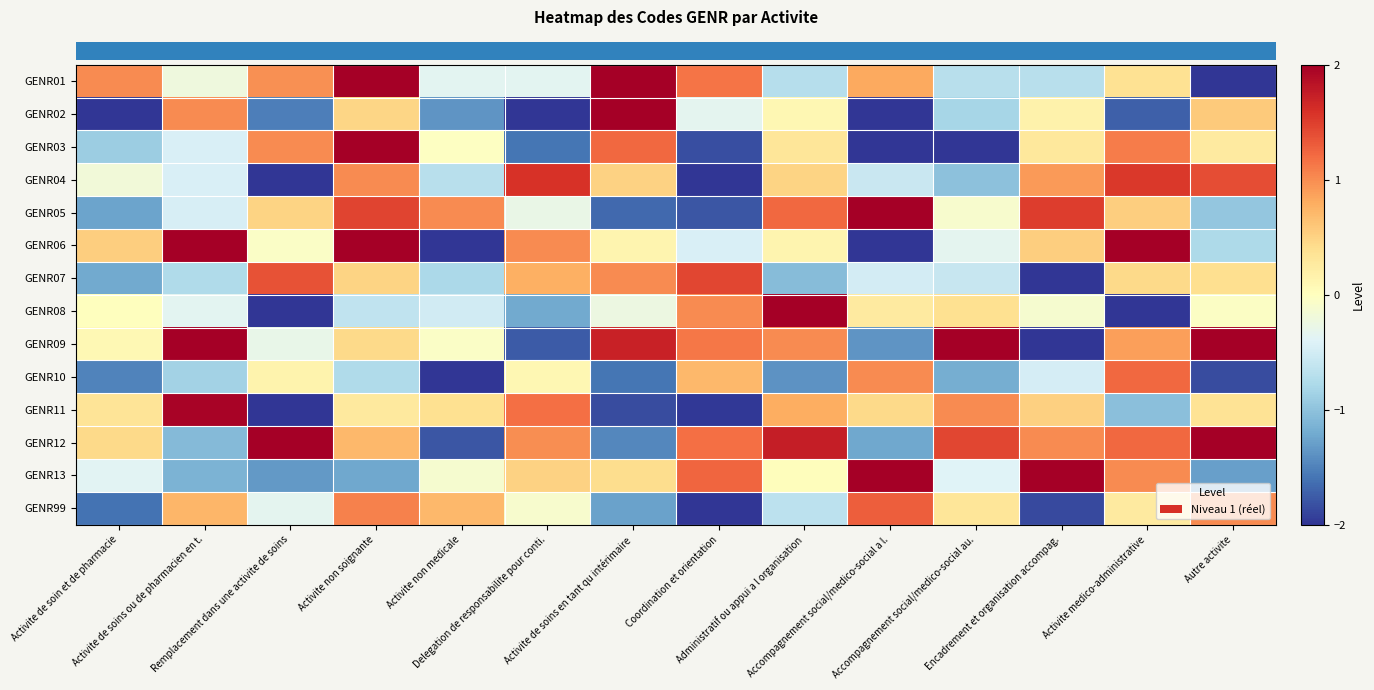

Reading left to right, what are all the values shown in this chart?

row_0: 1.0	-0.2	1.0	2.3	-0.4	-0.4	2.4	1.2	-0.7	0.8	-0.7	-0.7	0.4	-2.9
row_1: -2.6	1.0	-1.5	0.5	-1.4	-2.1	2.2	-0.3	0.1	-2.1	-0.8	0.2	-1.7	0.6
row_2: -0.9	-0.4	1.0	2.8	-0.0	-1.6	1.2	-1.8	0.3	-2.9	-2.0	0.3	1.1	0.3
row_3: -0.2	-0.5	-2.2	1.0	-0.7	1.6	0.5	-2.6	0.5	-0.6	-1.0	0.9	1.5	1.4
row_4: -1.3	-0.5	0.5	1.5	1.0	-0.3	-1.7	-1.8	1.2	2.0	-0.1	1.5	0.5	-1.0
row_5: 0.5	2.3	-0.1	2.3	-3.9	1.0	0.1	-0.4	0.1	-3.0	-0.3	0.5	2.2	-0.8
row_6: -1.2	-0.8	1.4	0.5	-0.8	0.8	1.0	1.5	-1.1	-0.5	-0.6	-2.2	0.4	0.4
row_7: 0.0	-0.4	-2.1	-0.6	-0.5	-1.2	-0.2	1.0	2.8	0.3	0.4	-0.1	-2.9	-0.0
row_8: 0.1	3.7	-0.3	0.5	-0.1	-1.8	1.7	1.1	1.0	-1.4	2.1	-2.1	0.9	3.3
row_9: -1.5	-0.8	0.1	-0.8	-2.3	0.1	-1.6	0.7	-1.4	1.0	-1.2	-0.5	1.2	-1.8
row_10: 0.3	2.0	-2.4	0.3	0.4	1.2	-1.9	-2.0	0.8	0.4	1.0	0.5	-1.0	0.3
row_11: 0.4	-1.1	2.8	0.7	-1.8	1.0	-1.5	1.2	1.7	-1.2	1.4	1.0	1.2	2.8
row_12: -0.4	-1.1	-1.3	-1.2	-0.1	0.5	0.4	1.2	0.0	2.2	-0.4	4.1	1.0	-1.3
row_13: -1.6	0.7	-0.3	1.1	0.7	-0.1	-1.3	-2.3	-0.7	1.3	0.3	-1.9	0.3	1.0